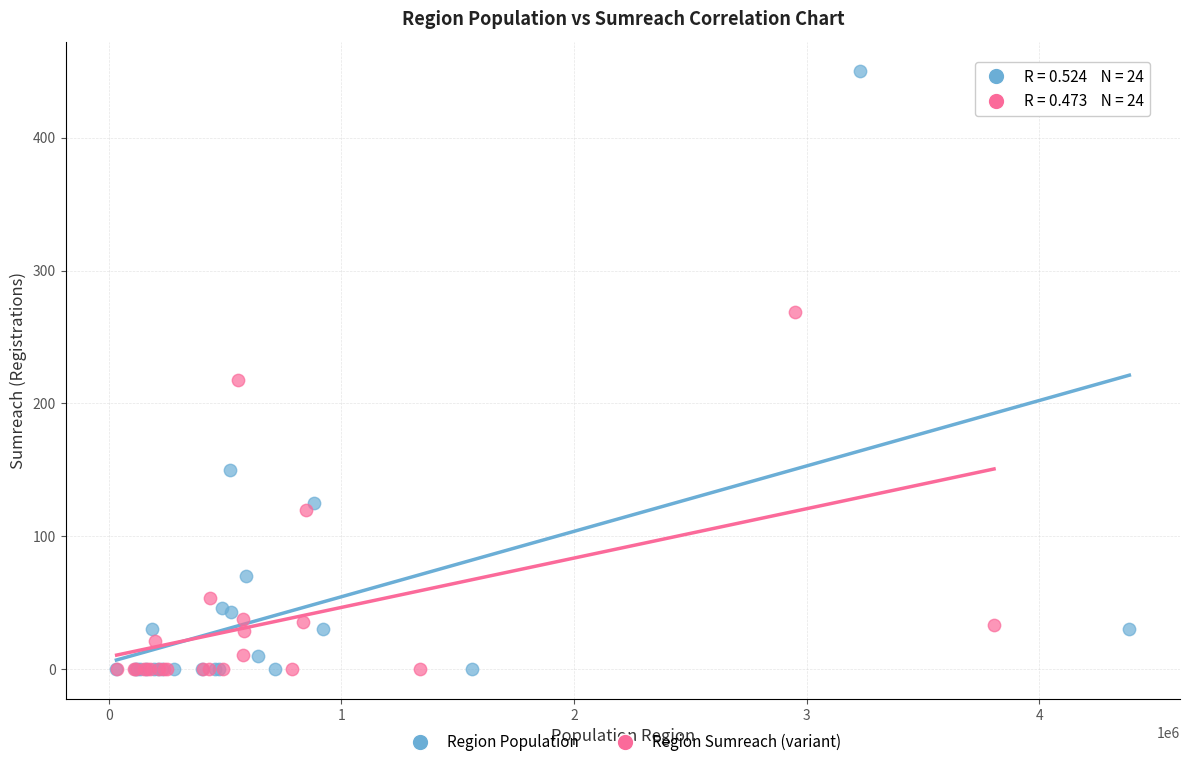

Which series reaches the maximum Y coordinate?

Region Population